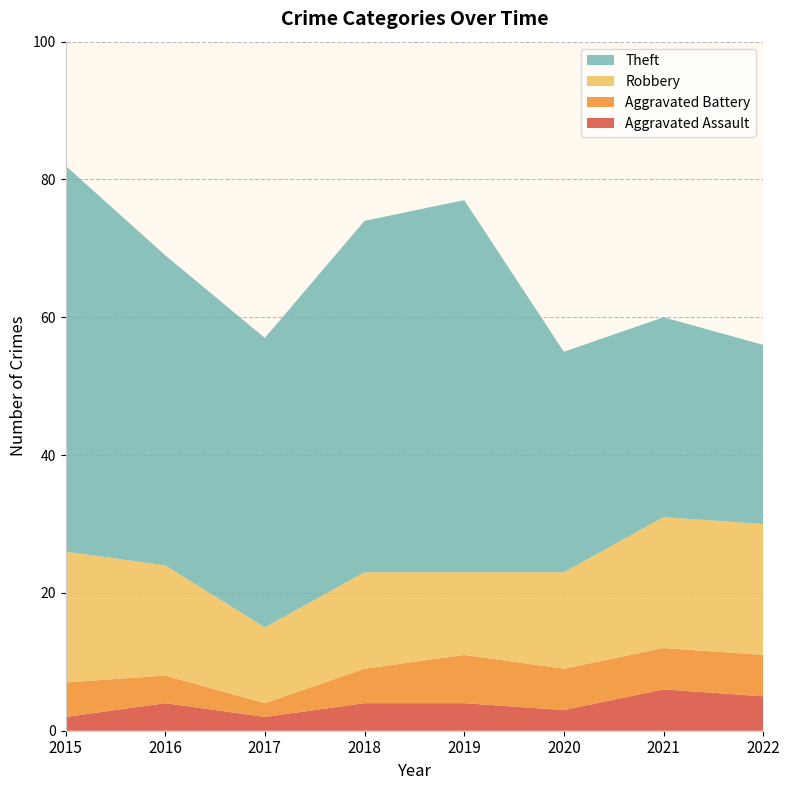

Reading left to right, list all the values displayed in this chart.

Aggravated Assault: 2	4	2	4	4	3	6	5
Aggravated Battery: 5	4	2	5	7	6	6	6
Robbery: 19	16	11	14	12	14	19	19
Theft: 56	45	42	51	54	32	29	26